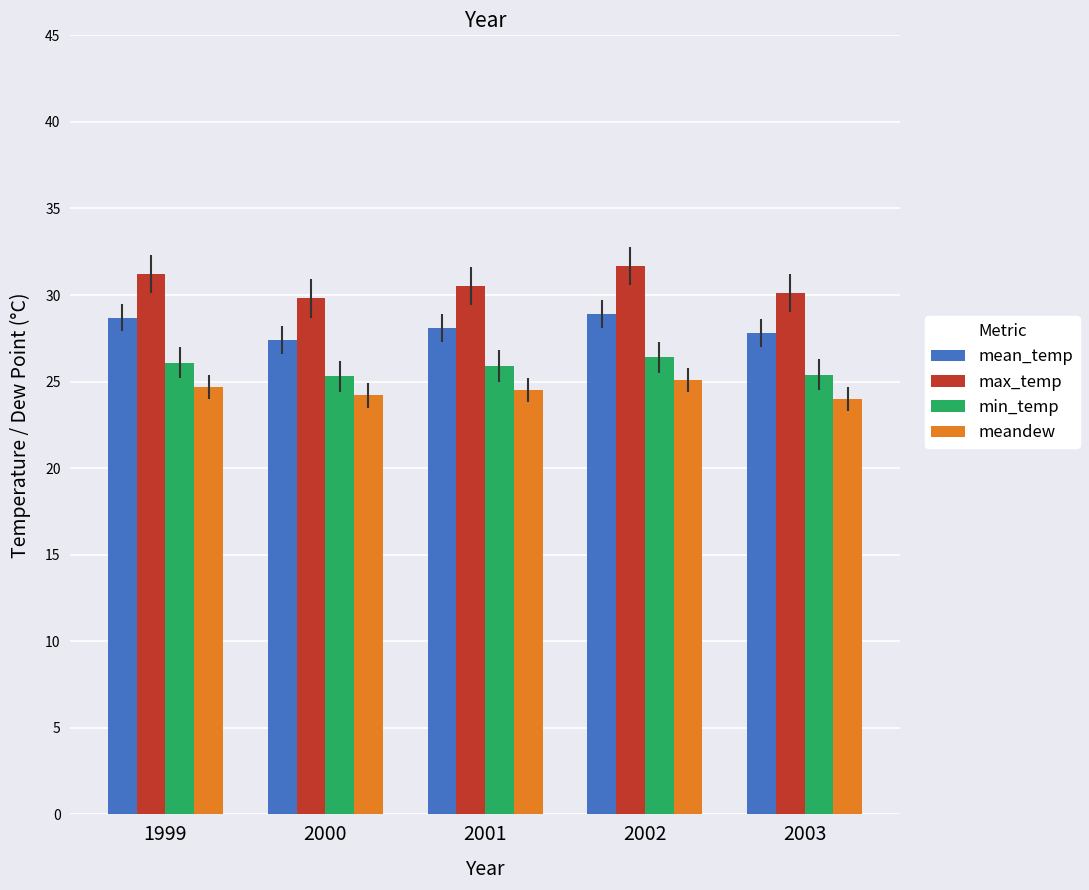

What are all the series names shown in the legend?

mean_temp, max_temp, min_temp, meandew